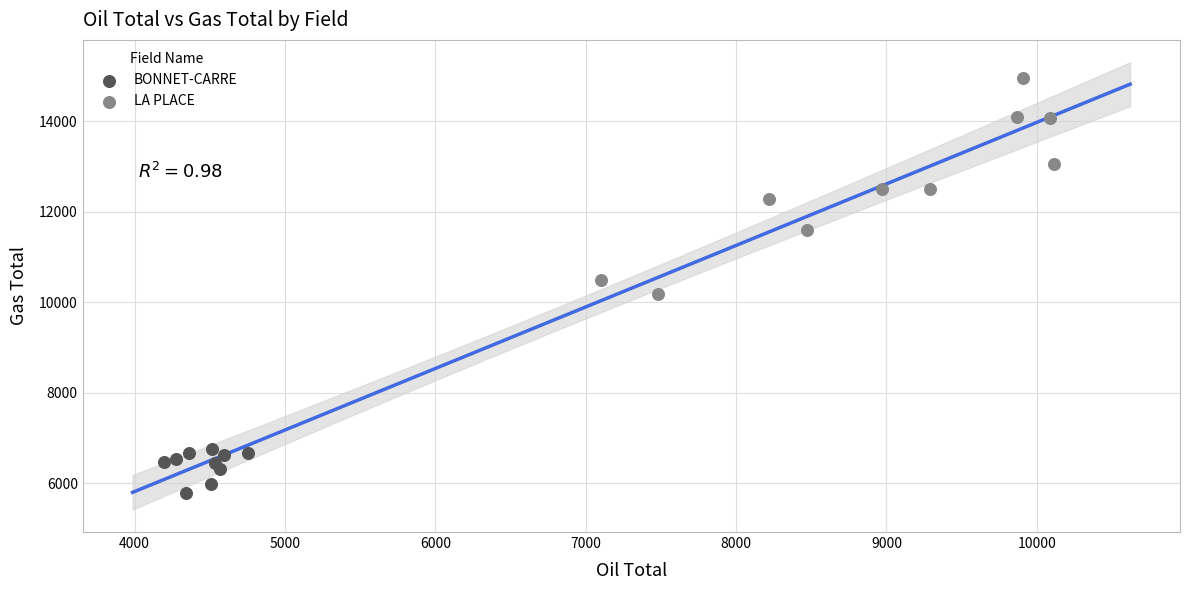

Which series has the widest spread of Y values?

LA PLACE